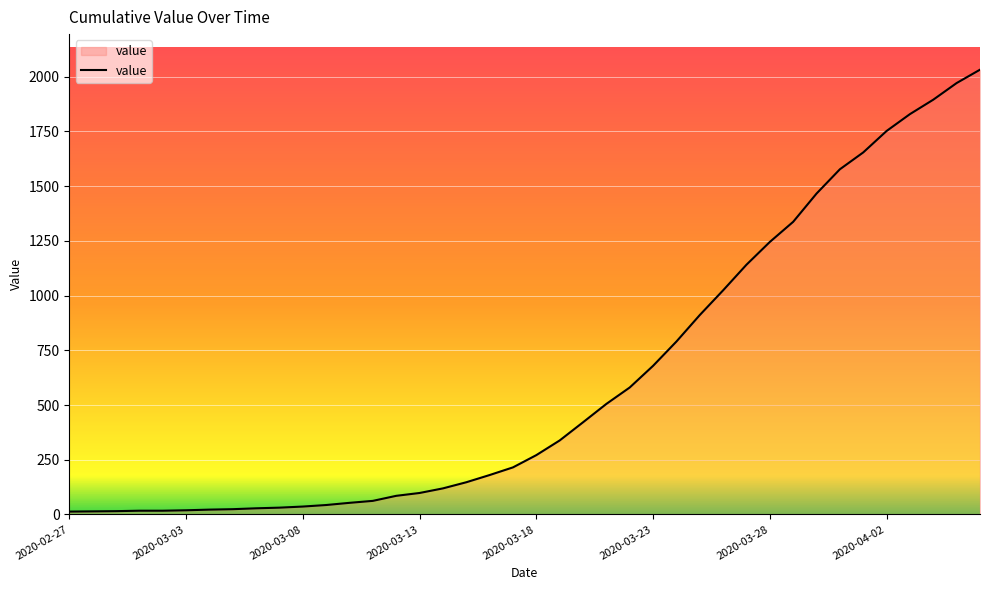

What is the maximum value shown in the chart?

2032